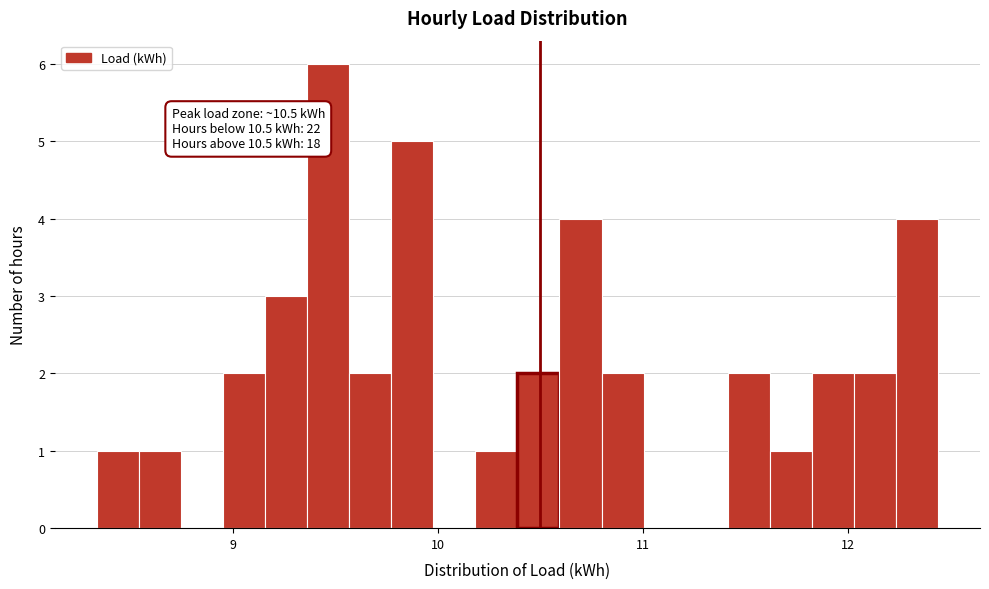

Around what value on the x-axis is the tallest bar? Give the approximate position of its centre, as read against the axis.

9.5